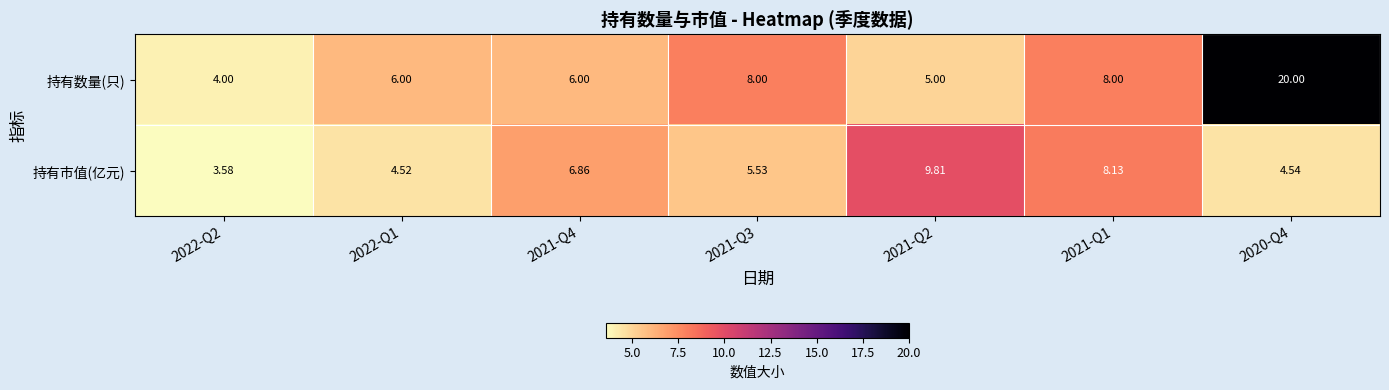

Between 2021-Q4 and 2021-Q1, which series saw the biggest shift?

持有数量(只)